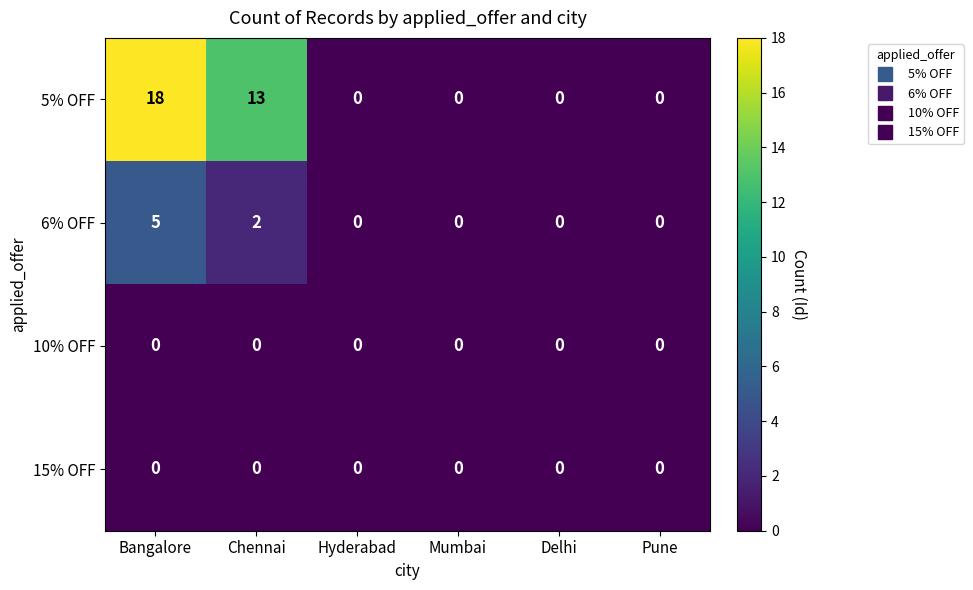

Which series has the largest total across all categories?

5% OFF